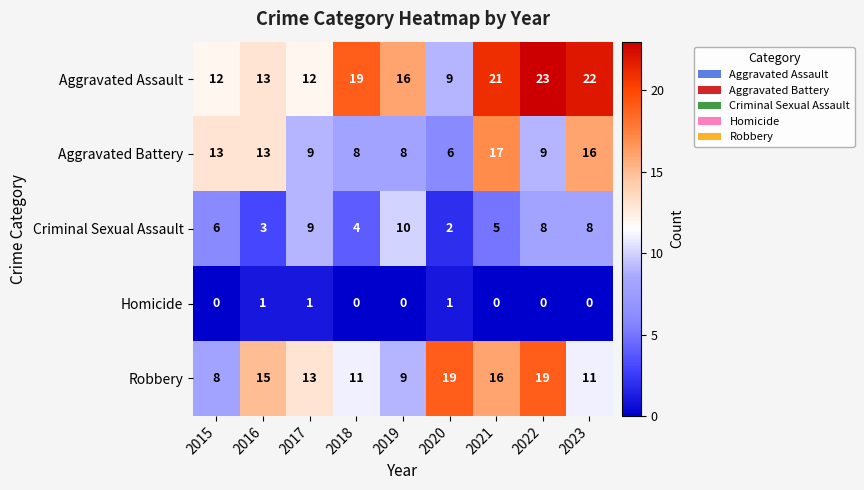

What is the difference between the highest and lowest values at 2015?

13